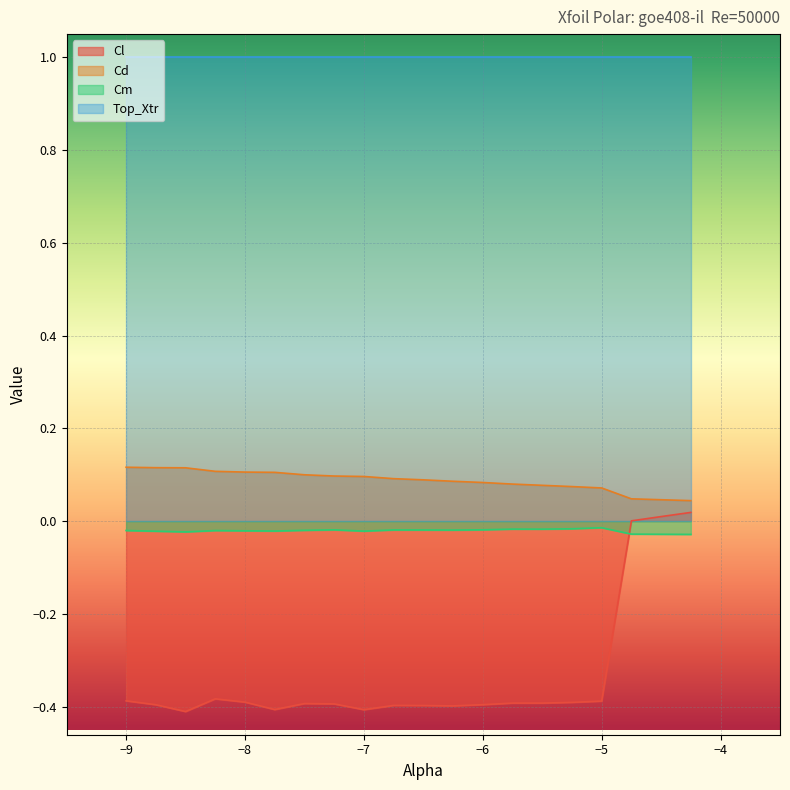

What value does the Cd series have at -8.75?

0.1